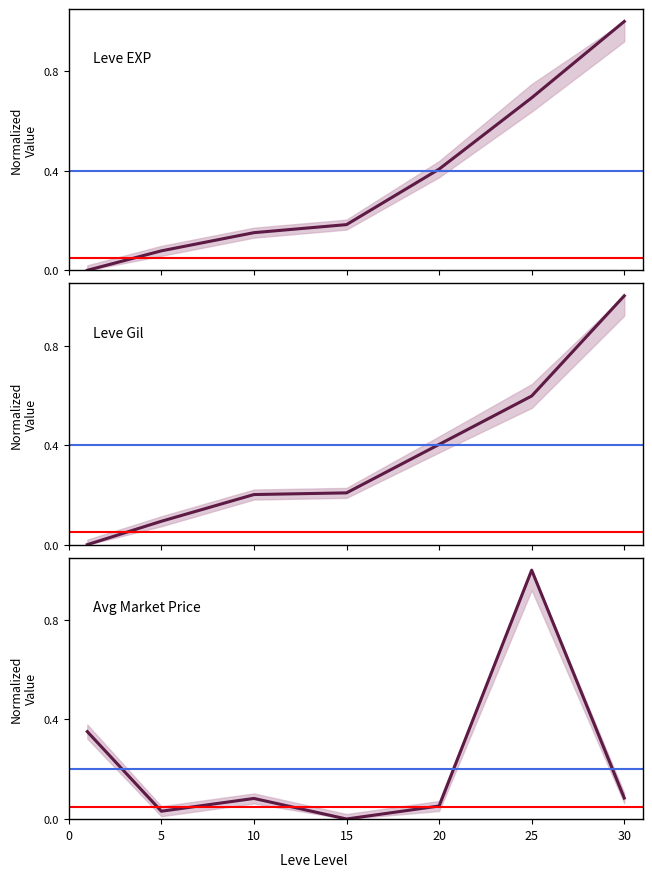

How many distinct data groups are displayed?

3